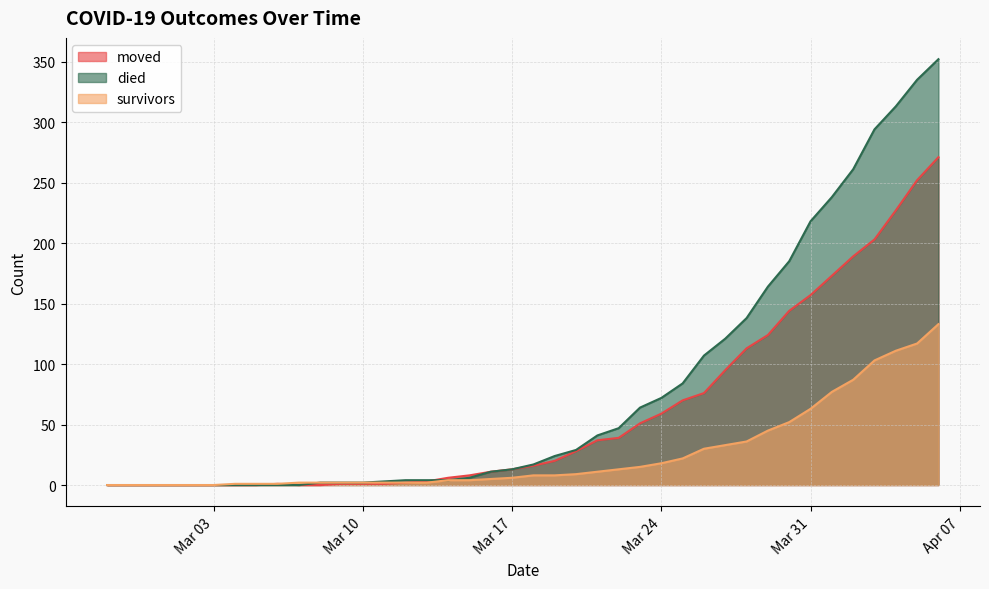

At which label does moved first exceed 16?

2020-03-19